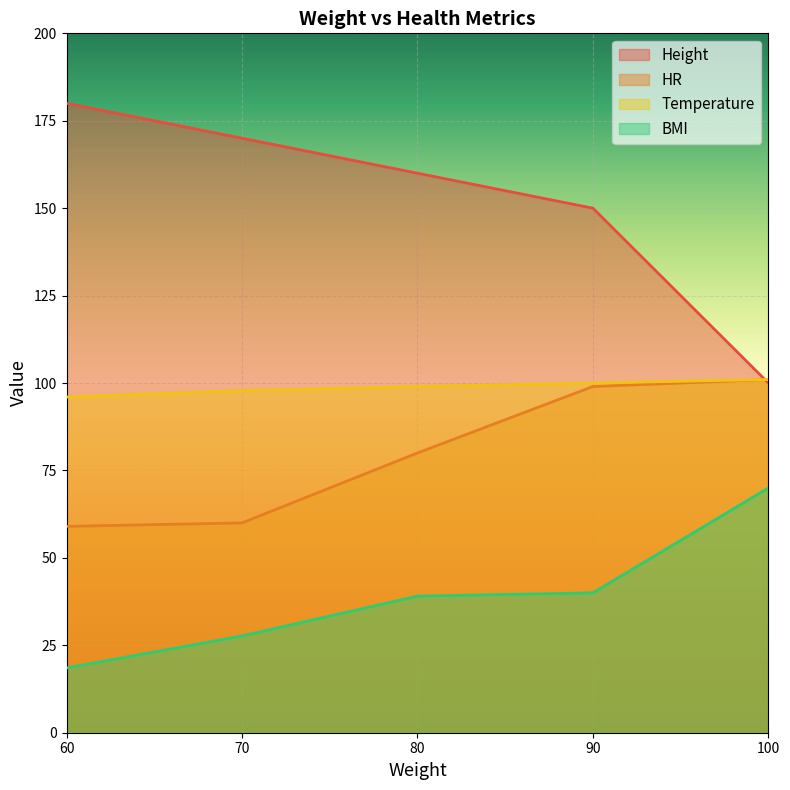

True or false: Height and BMI intersect in this chart.

False